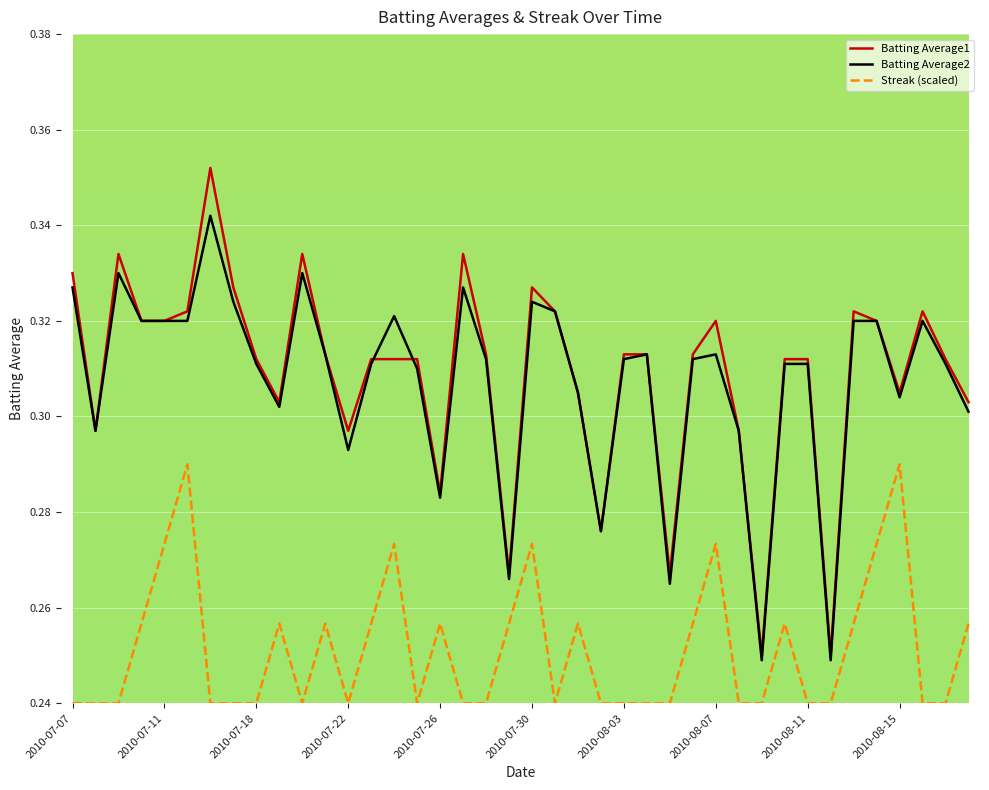

List the series in order of their peak value, highest first.

Batting Average1, Batting Average2, Streak (scaled)